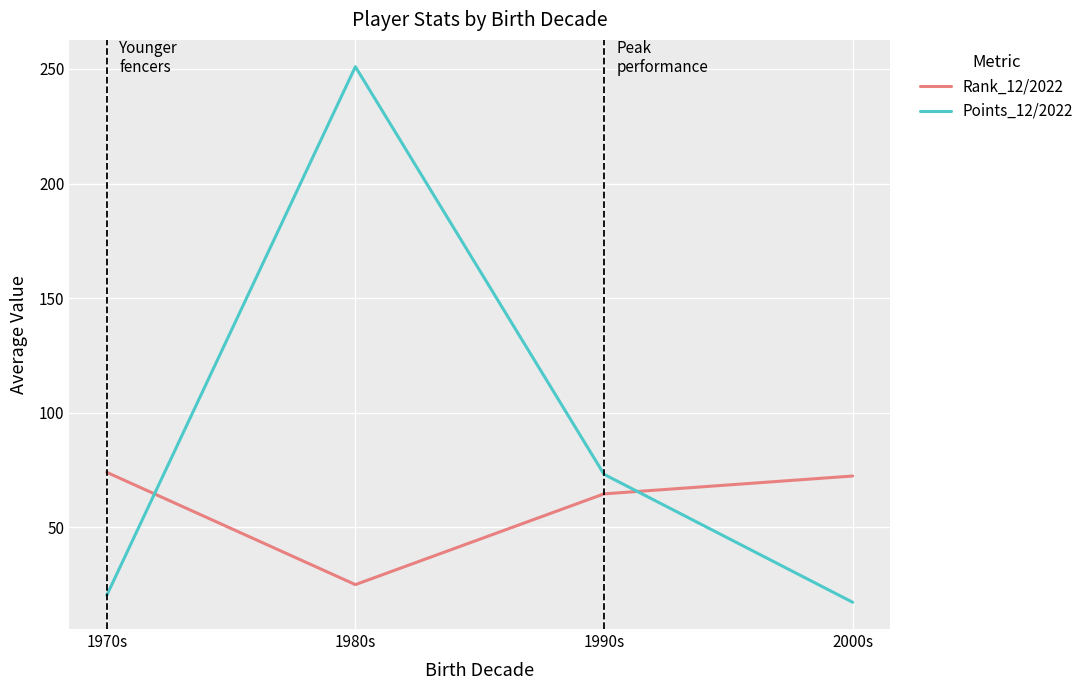

Which series has the largest range (max minus min)?

Points_12/2022